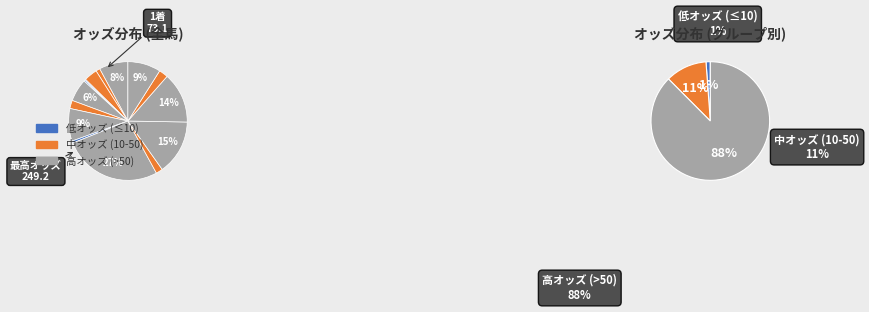

How many slices are in this pie chart?

15